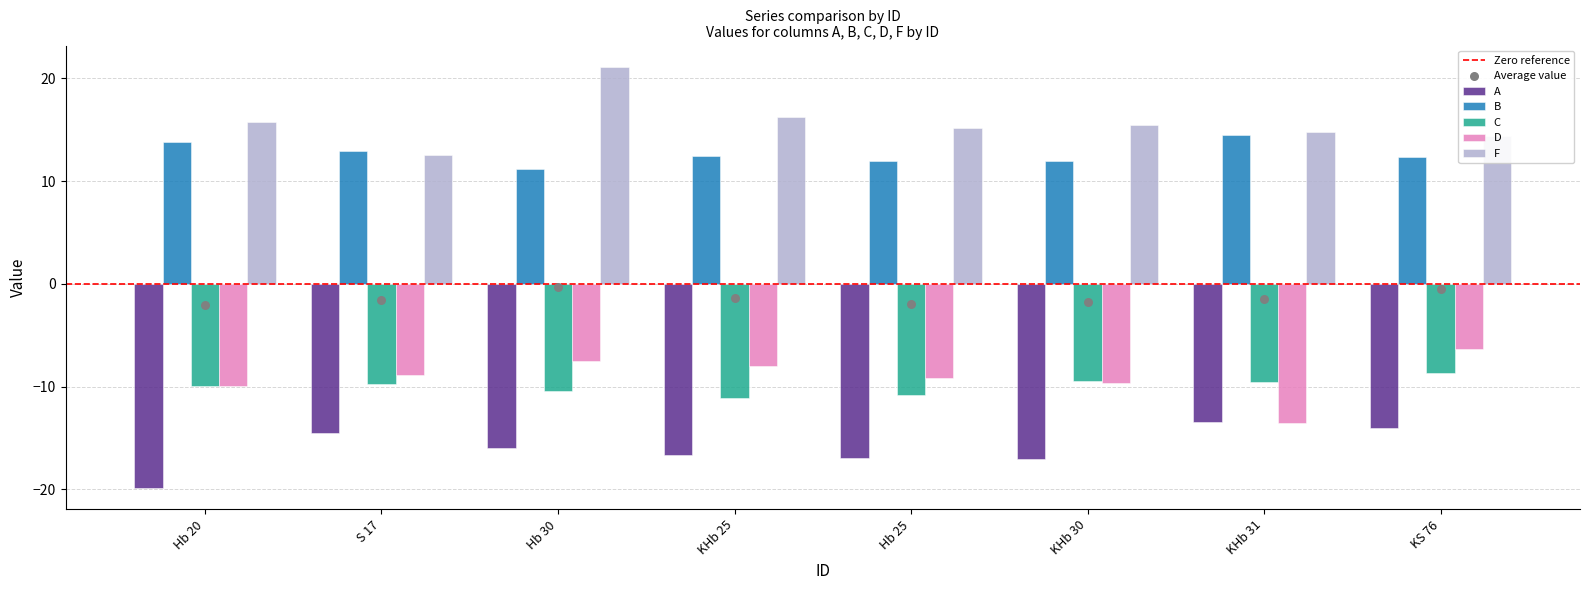

Which series reaches the maximum Y coordinate?

F